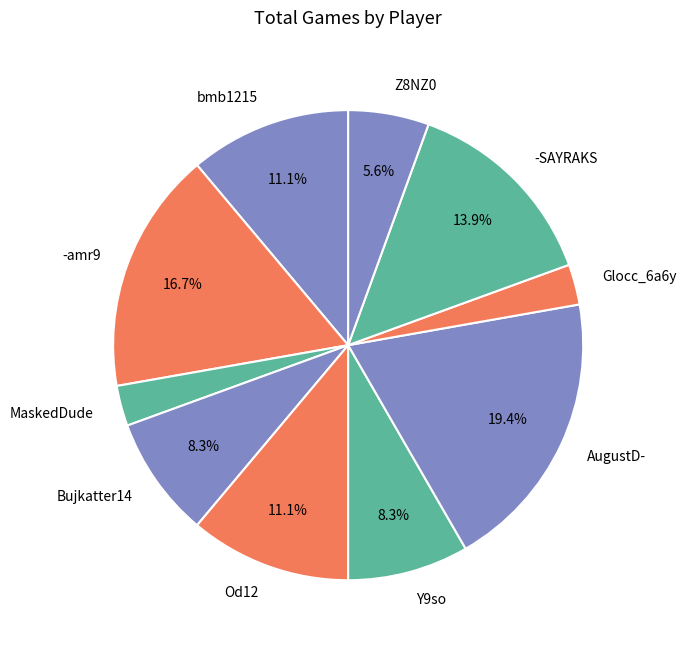

How many segments does this pie chart have?

10